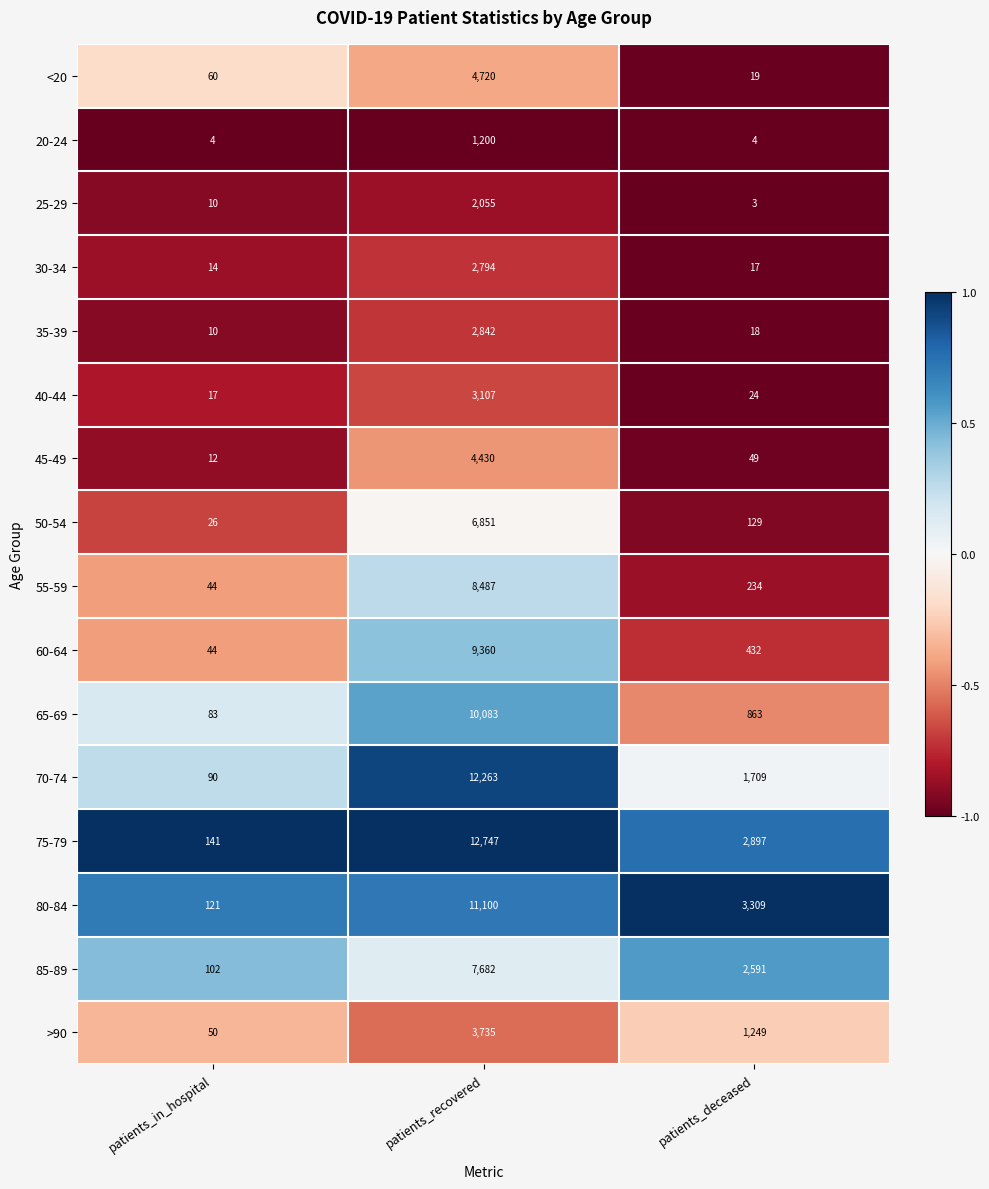

The value of 40-44 at patients_recovered is 3107. True or false?

True